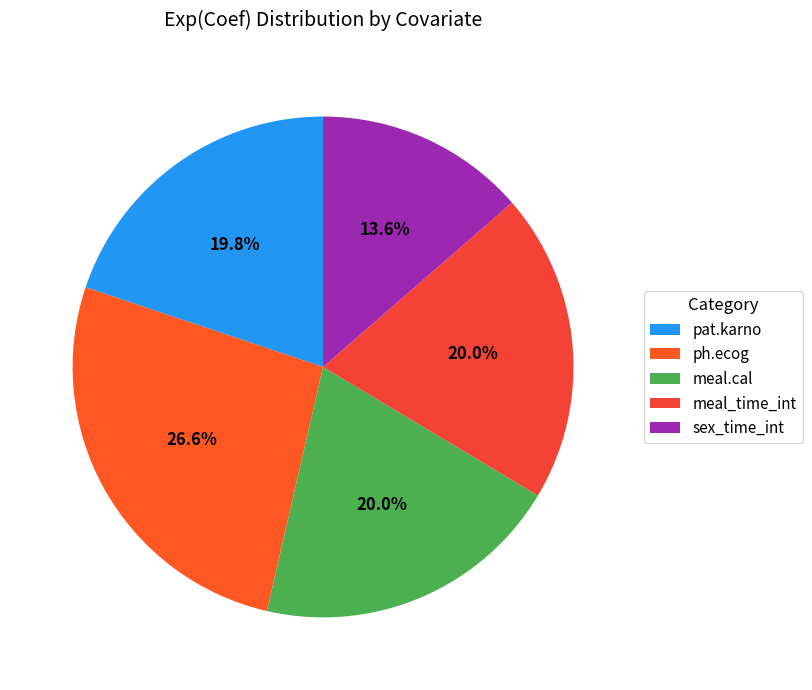

What is the largest slice in the pie chart?

ph.ecog